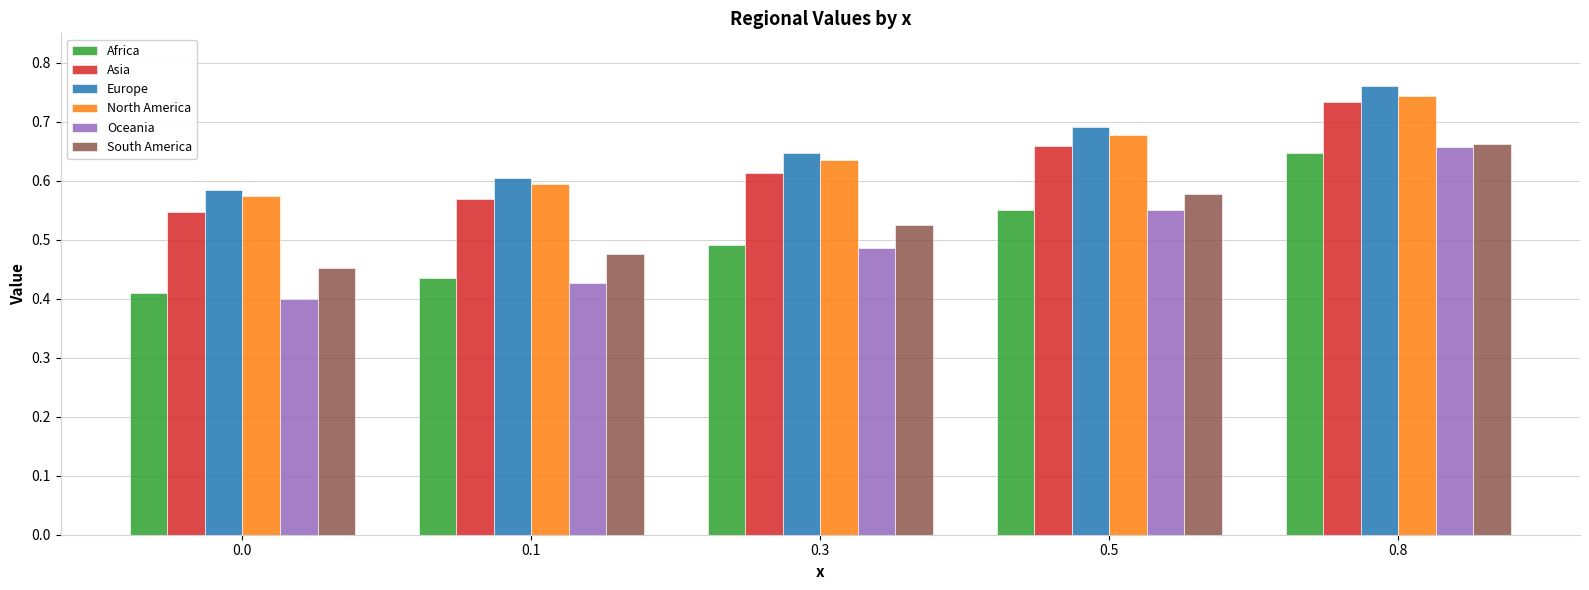

At how many categories does at least one series exceed 0?

5